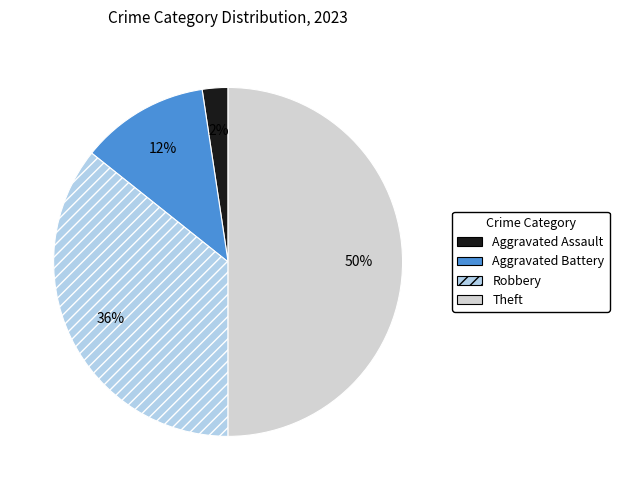

Is it true that Theft is 62% of the pie?

False